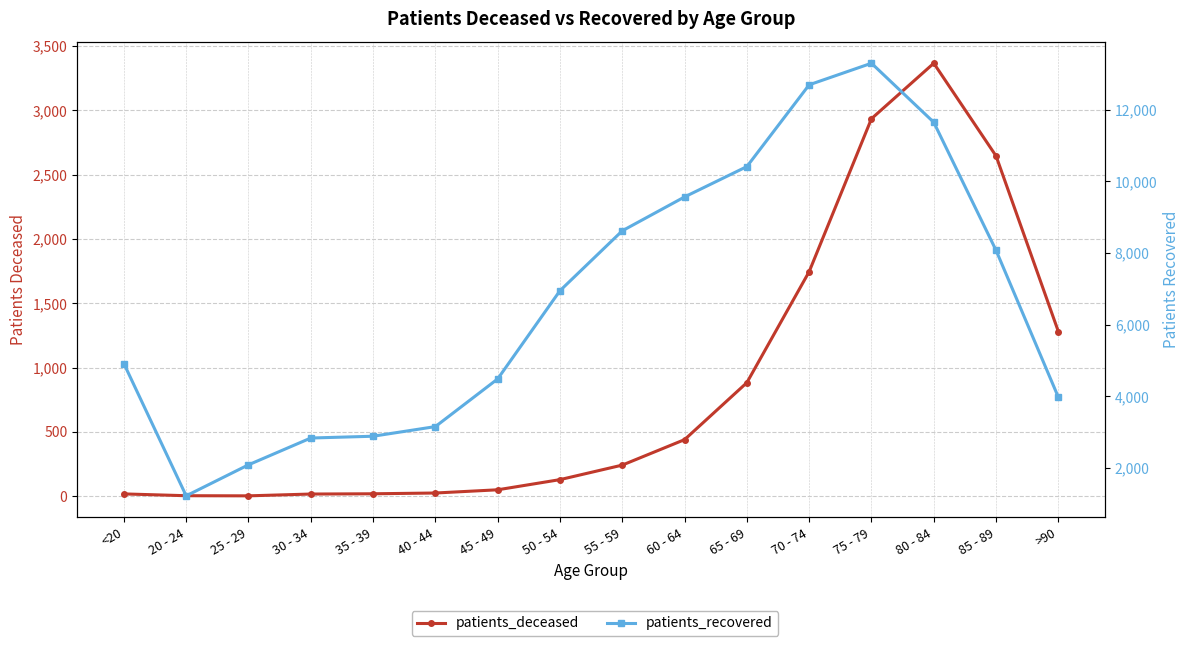

What position from the left is >90?

16